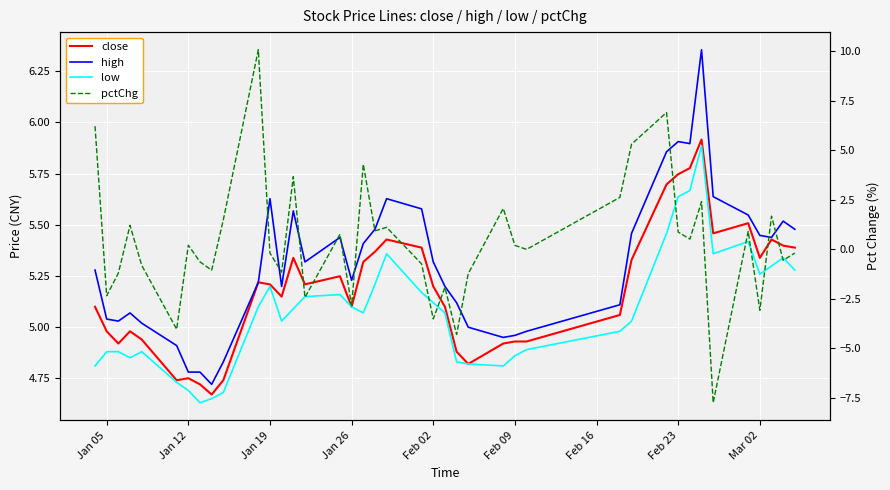

The low series shows 9.0 at Jan 26. True or false?

False